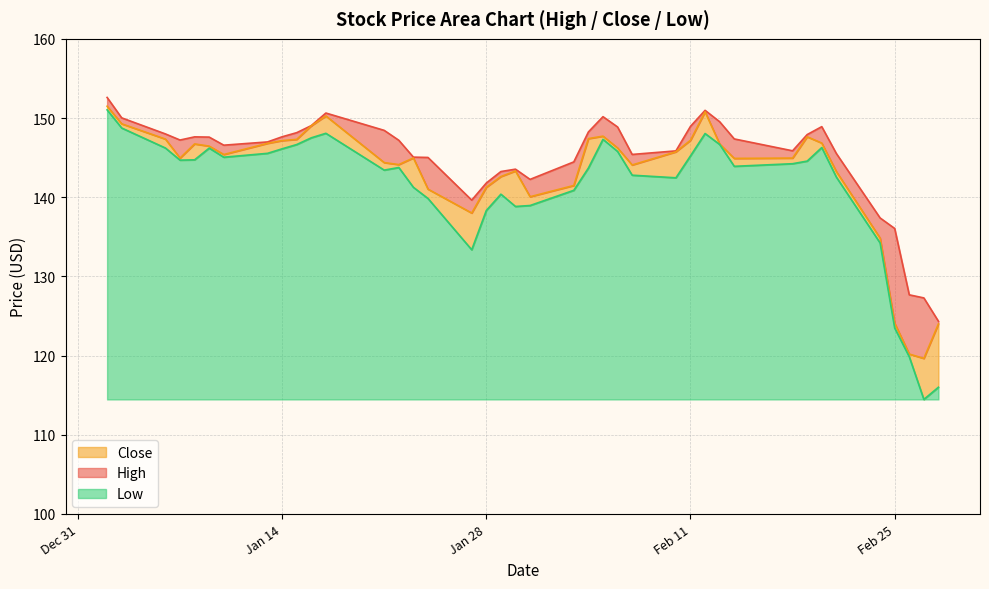

Which series has the largest range (max minus min)?

Low